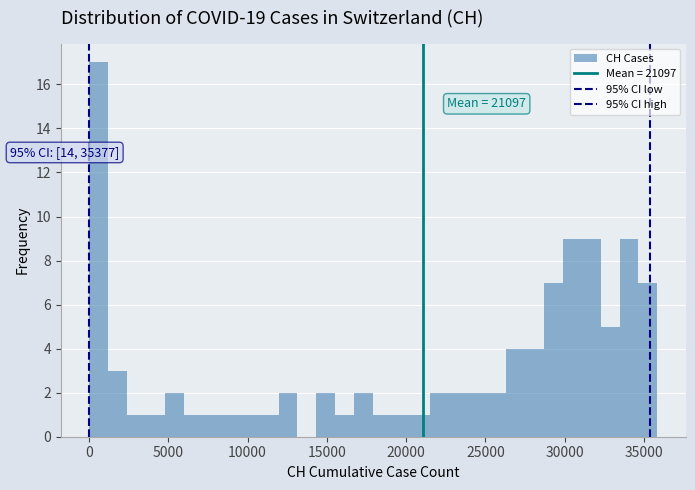

Read against the x-axis, roughly where is the centre of the tallest bar?

500